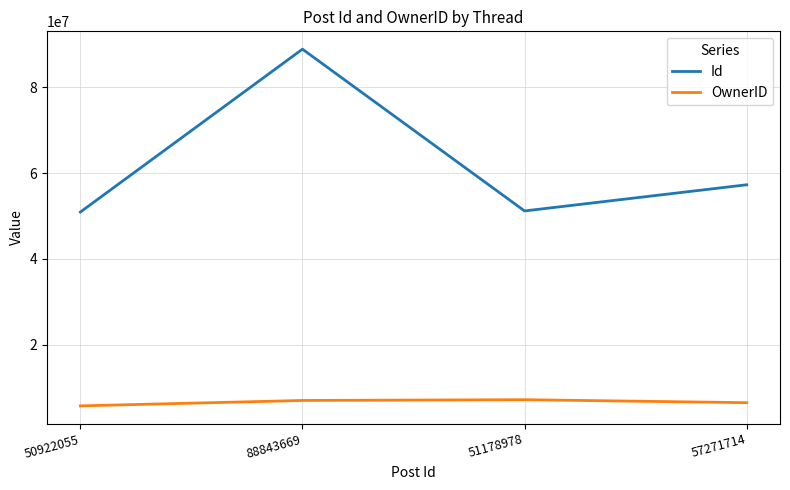

True or false: Id and OwnerID intersect in this chart.

False